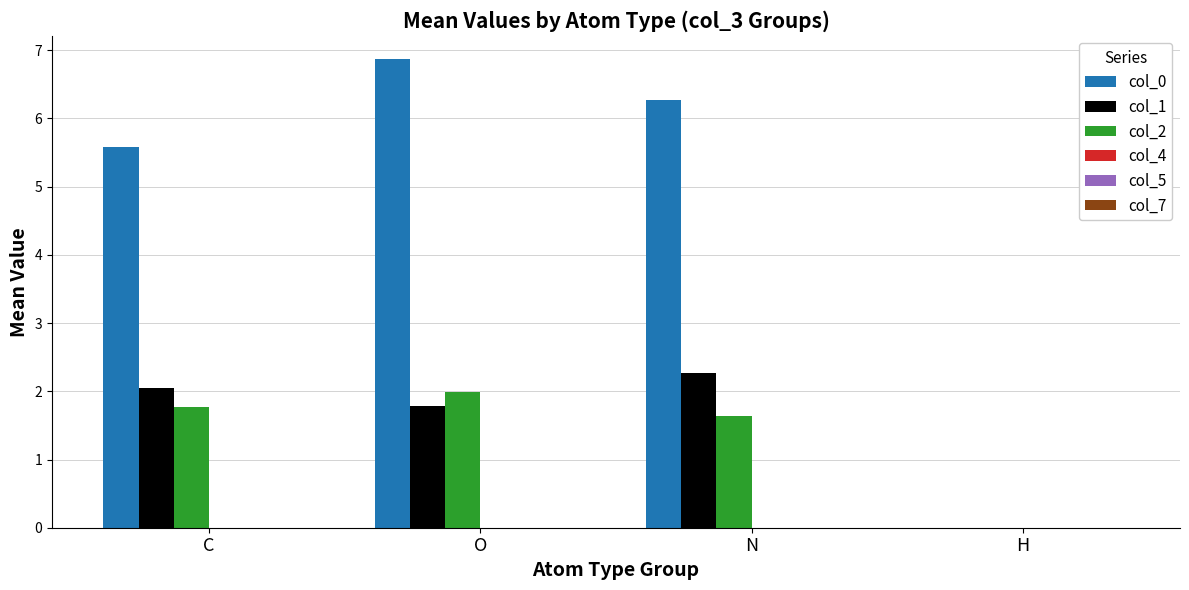

Which series has the largest total across all categories?

col_0